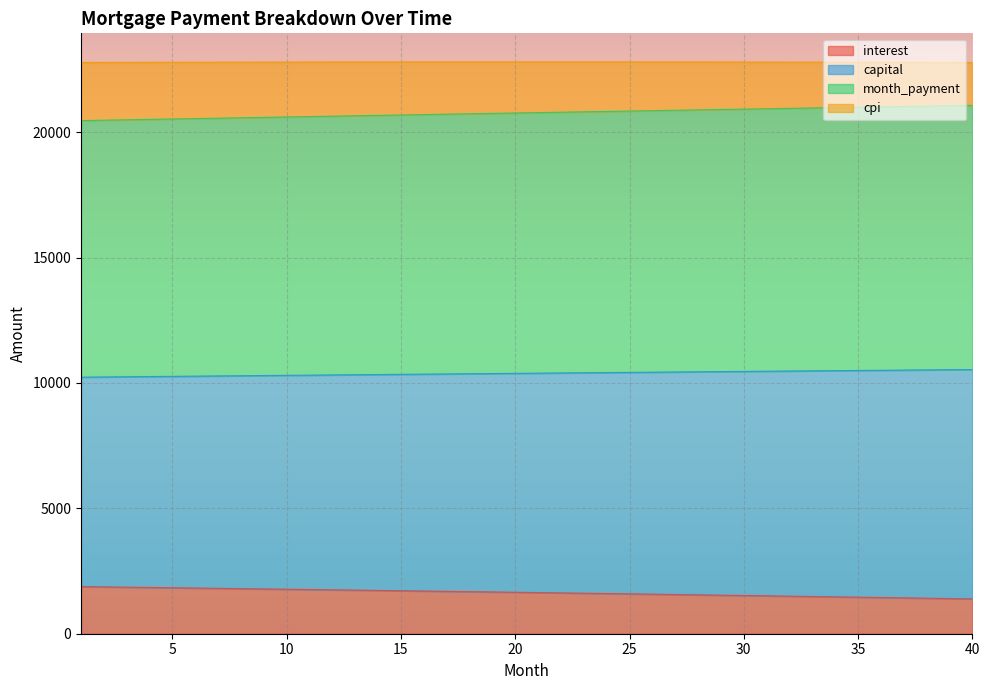

The value of capital at 8 is 2915.6. True or false?

False